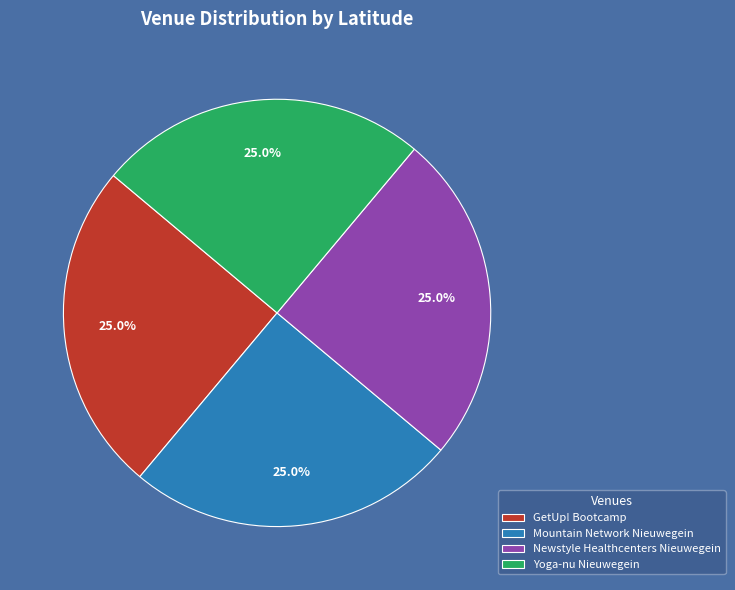

How many slices are in this pie chart?

4